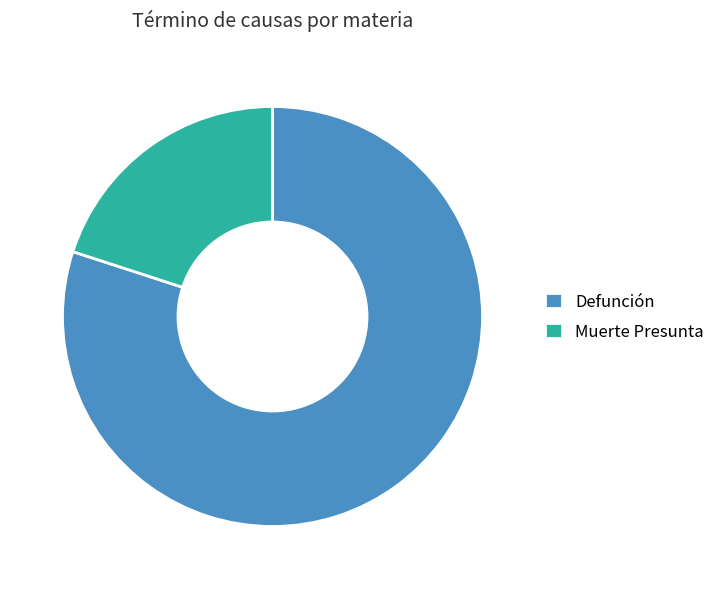

Which category has the smallest portion of the pie?

Muerte Presunta